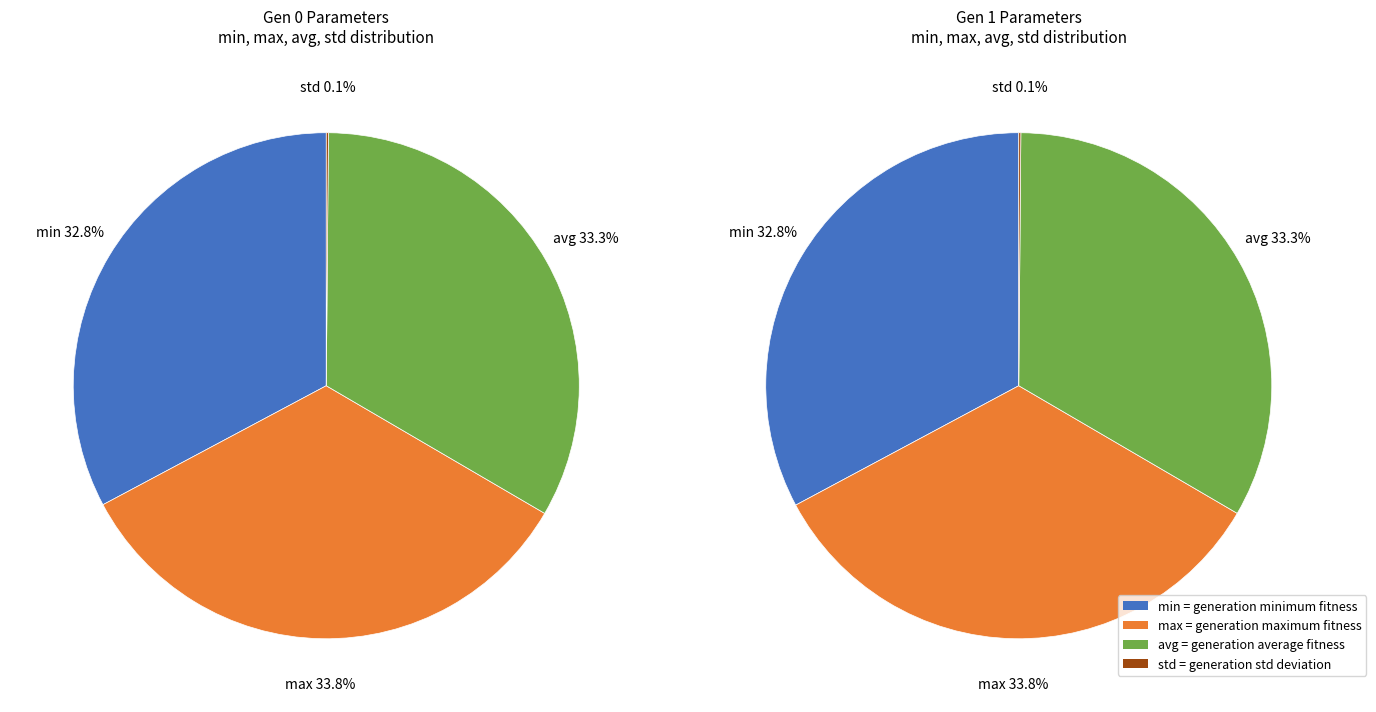

To the nearest percent, what is the combined percentage of std and avg?

33%